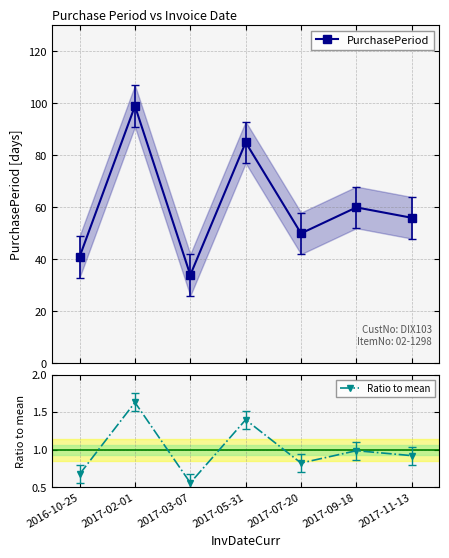

At which category does PurchasePeriod reach its first local peak?

2017-02-01